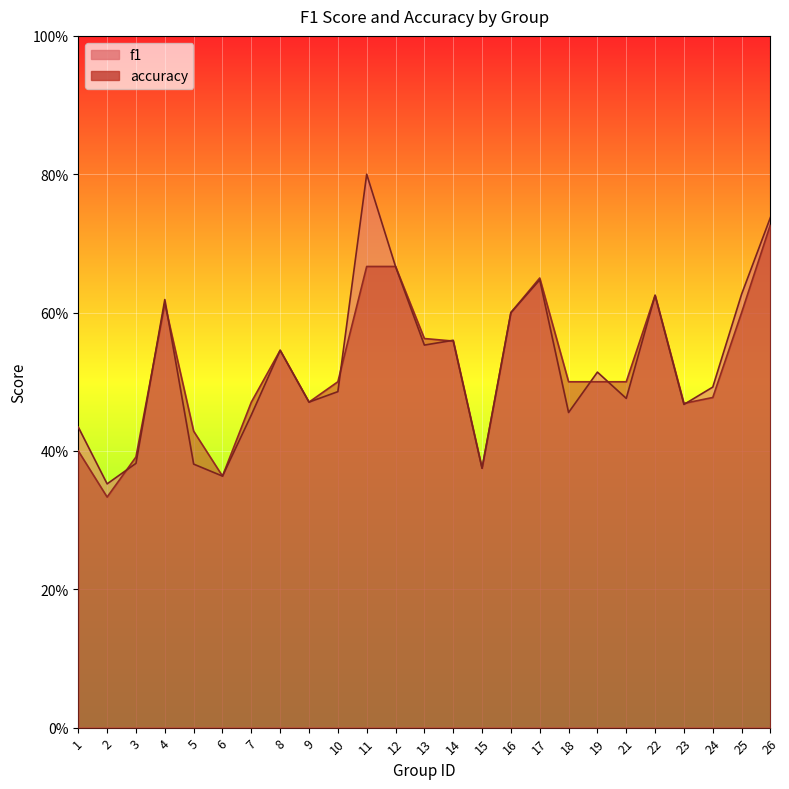

How many lines are shown in the chart?

2